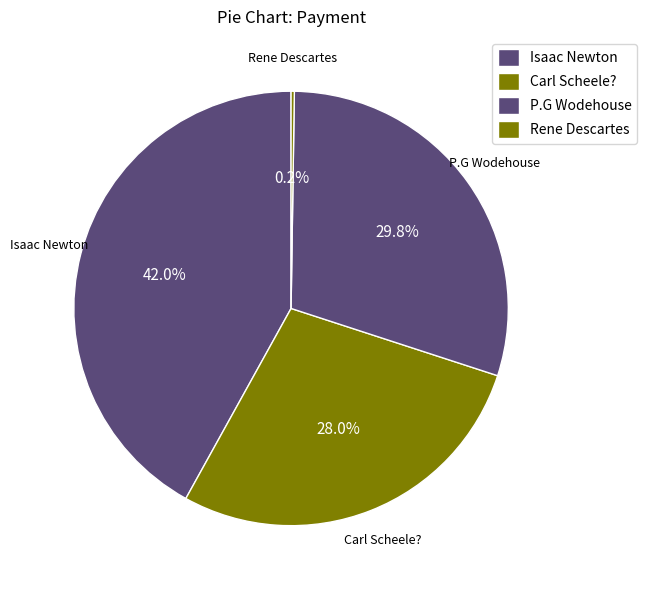

Which has a higher value, Rene Descartes or Isaac Newton?

Isaac Newton